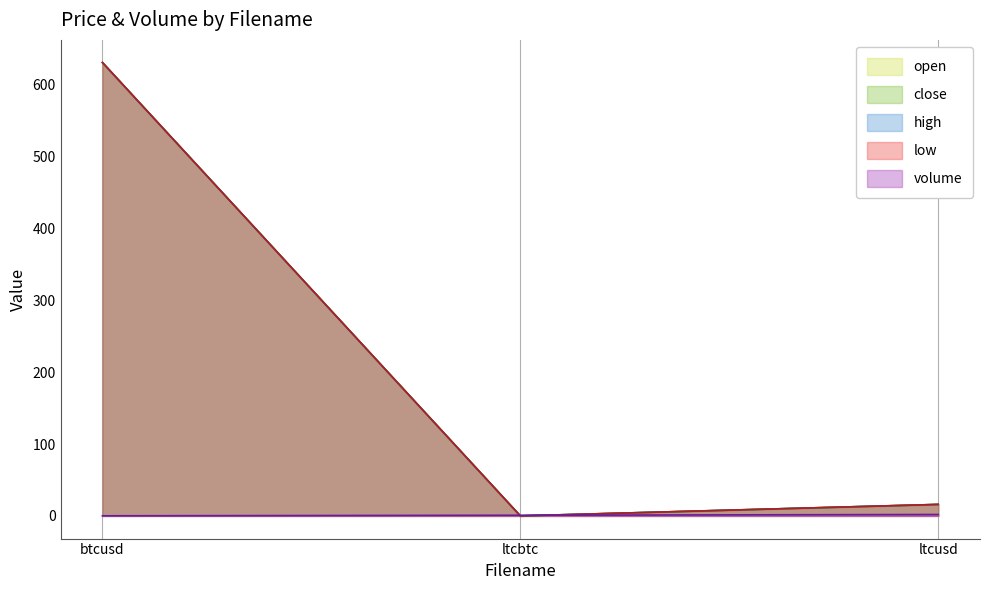

Reading left to right, transcribe all the data shown in this chart.

open: 631.0	0.0	16.0
close: 631.0	0.0	16.0
high: 631.0	0.0	16.0
low: 631.0	0.0	16.0
volume: 0.1	0.9	2.0